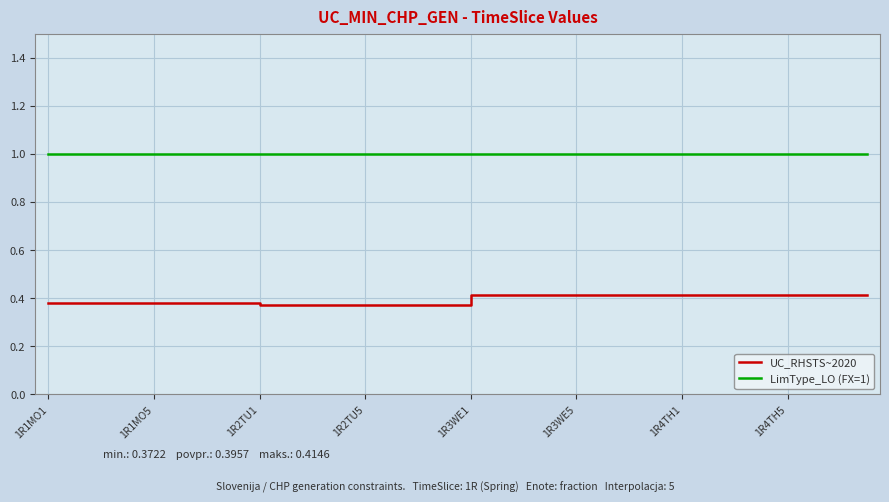

List the series in order of their peak value, highest first.

LimType_LO (FX=1), UC_RHSTS~2020